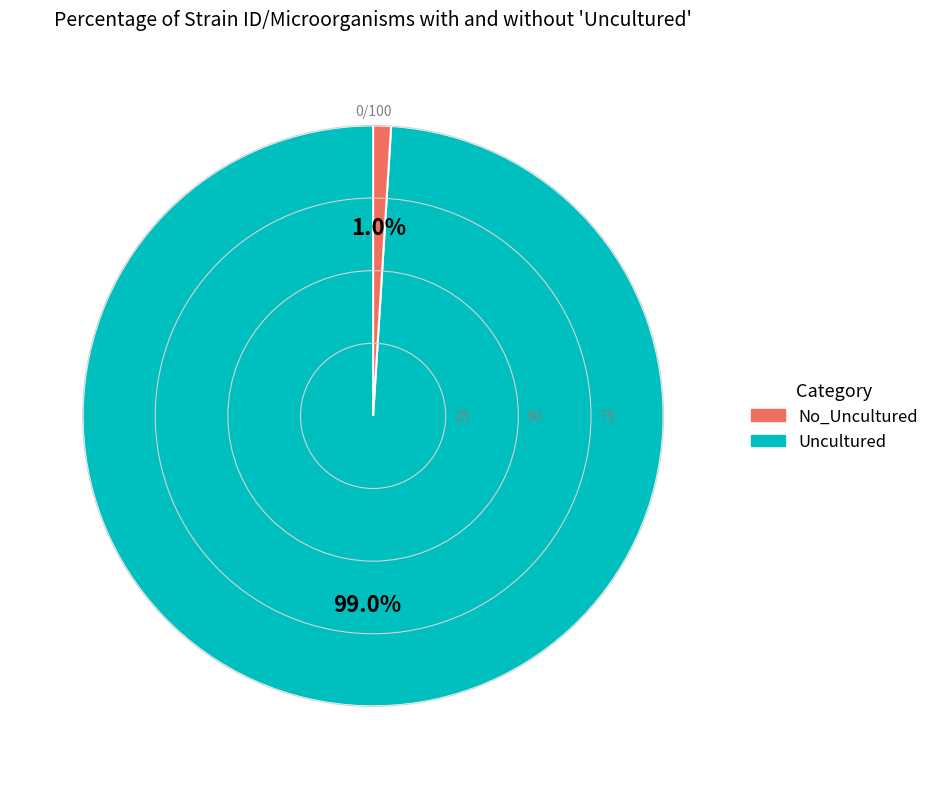

Is there any slice that represents more than half of the pie?

Yes